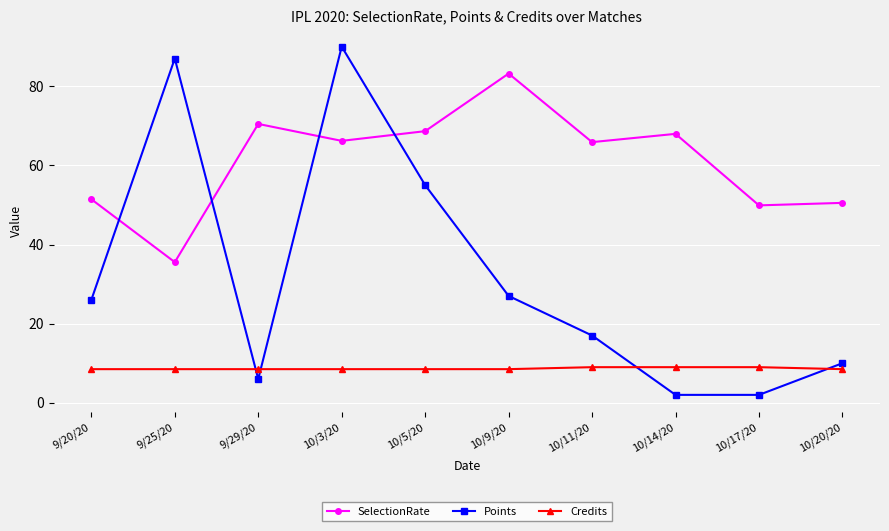

Is the value of Credits at 10/20/20 greater than the value of SelectionRate at 10/3/20?

No